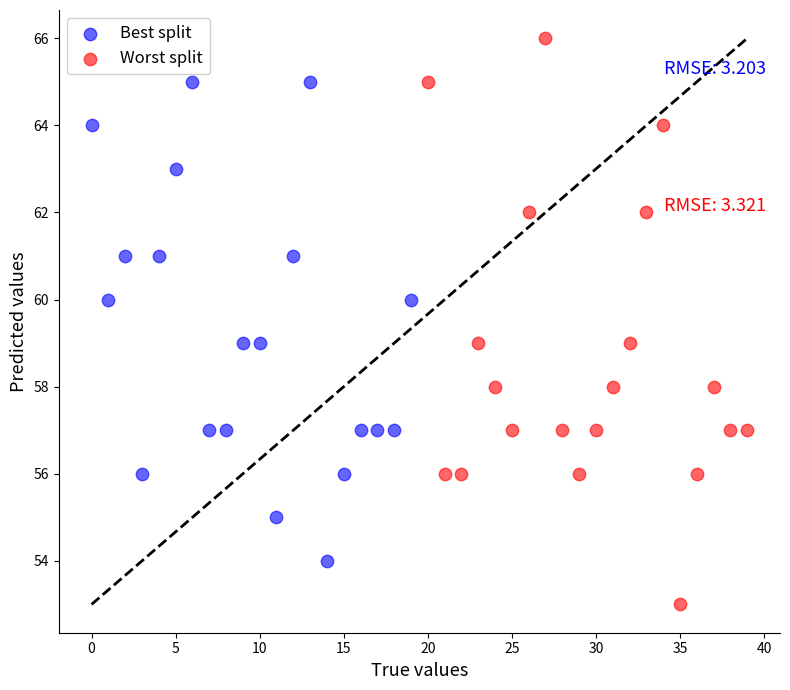

What are all the series names shown in the legend?

Best split, Worst split